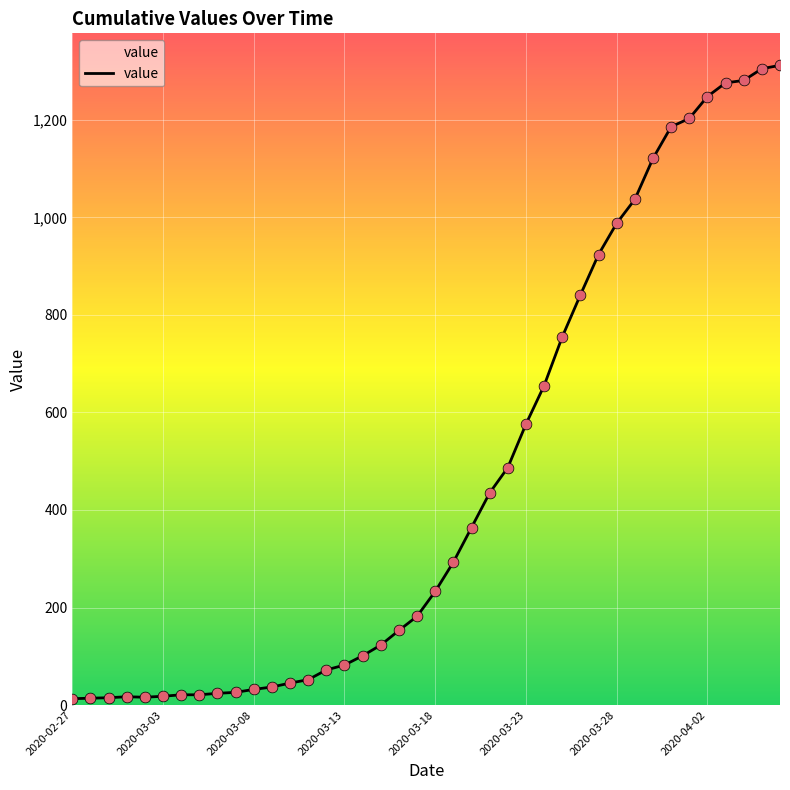

What is the difference between the maximum and minimum values?

1299